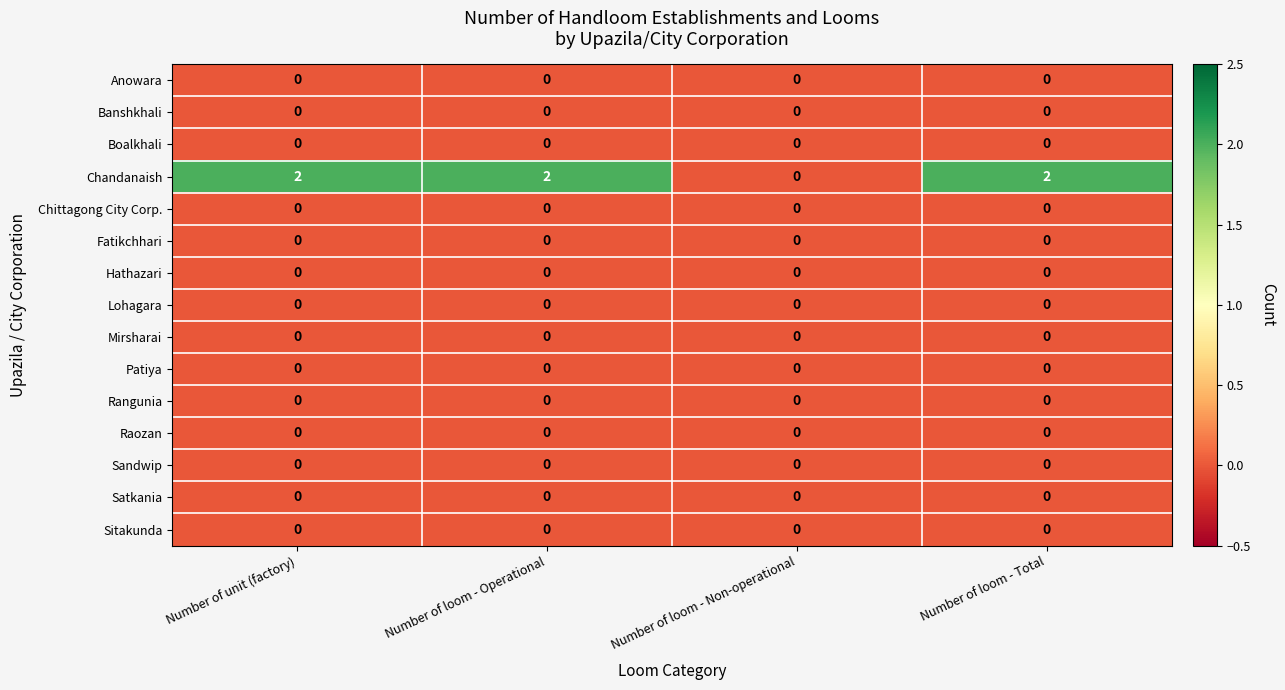

What is the spread (max minus min) of values at Number of unit (factory)?

2